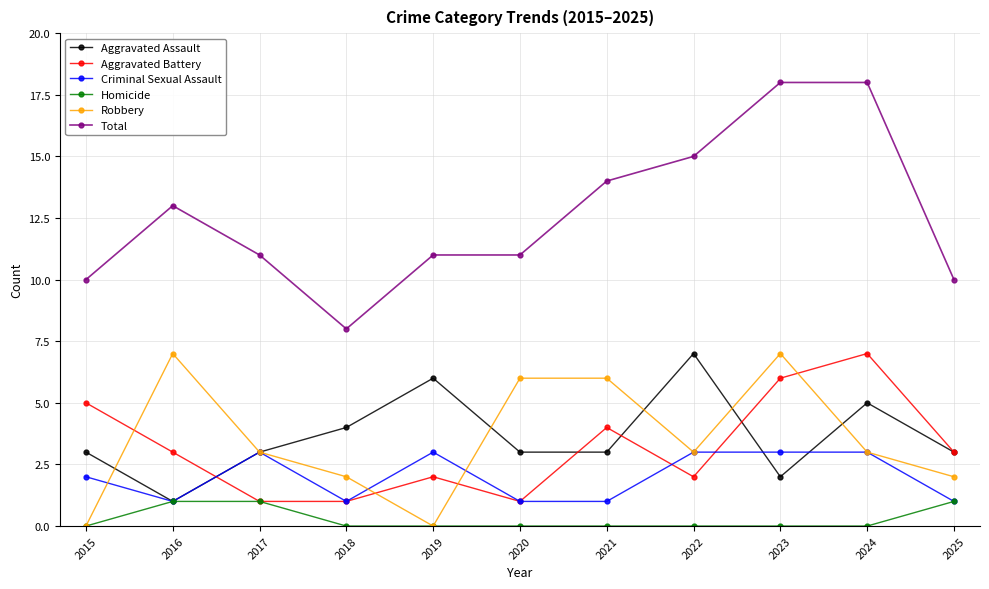

The value of Robbery at 2019 is 0. True or false?

True